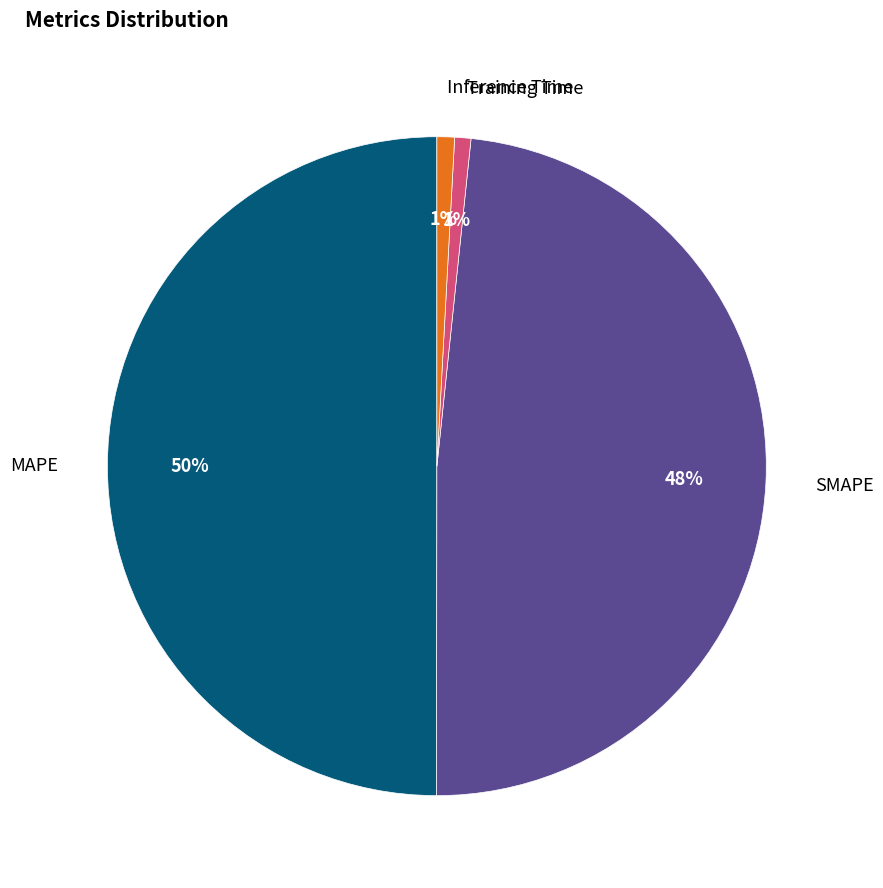

To the nearest percent, what is the average slice percentage?

25%